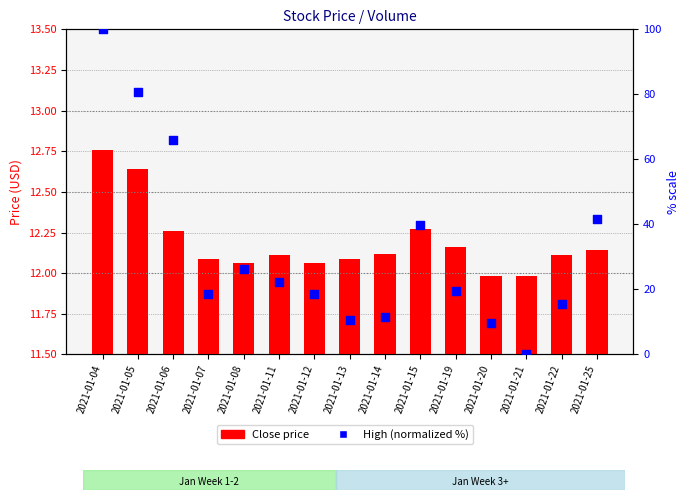

Which series has the largest Y range (max minus min)?

High (normalized %)